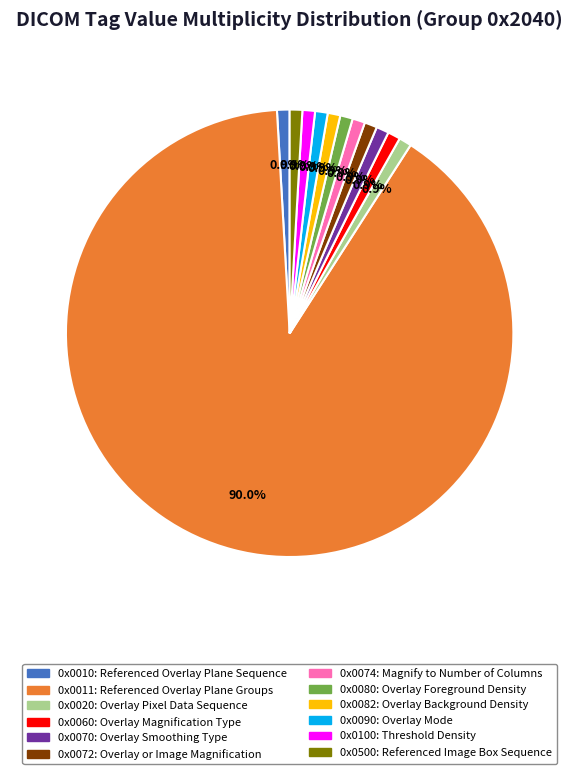

Is there any slice that represents more than half of the pie?

Yes